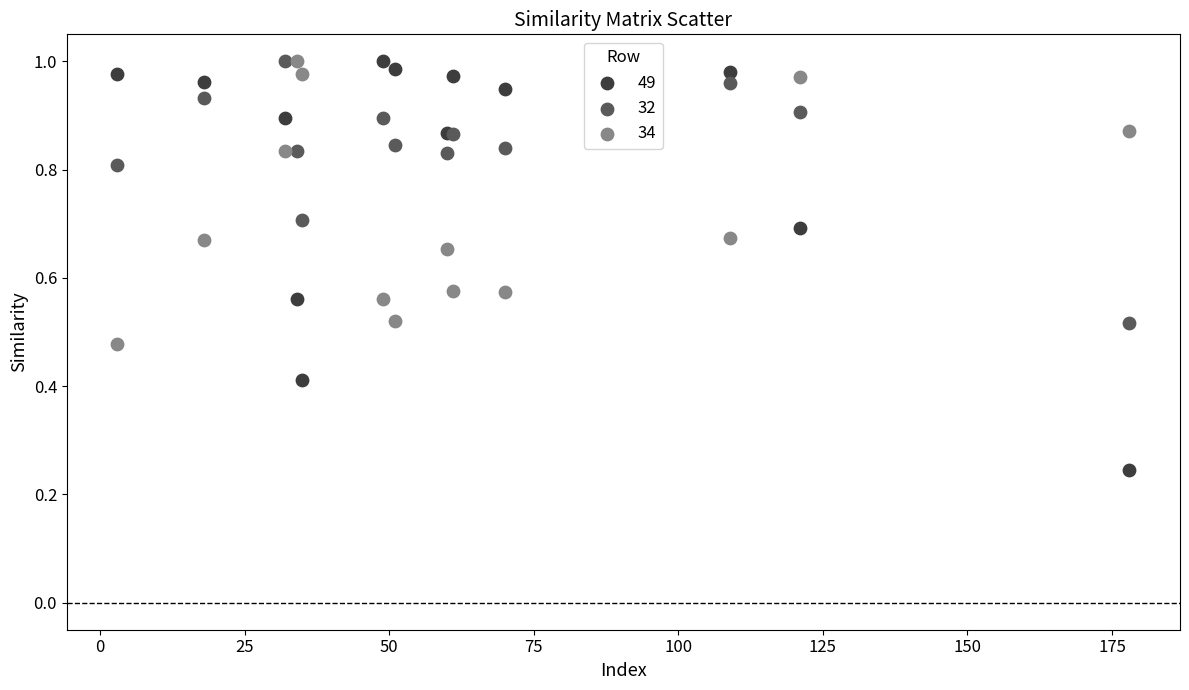

What is the X range (max minus min) for the scatter plot?

175.0